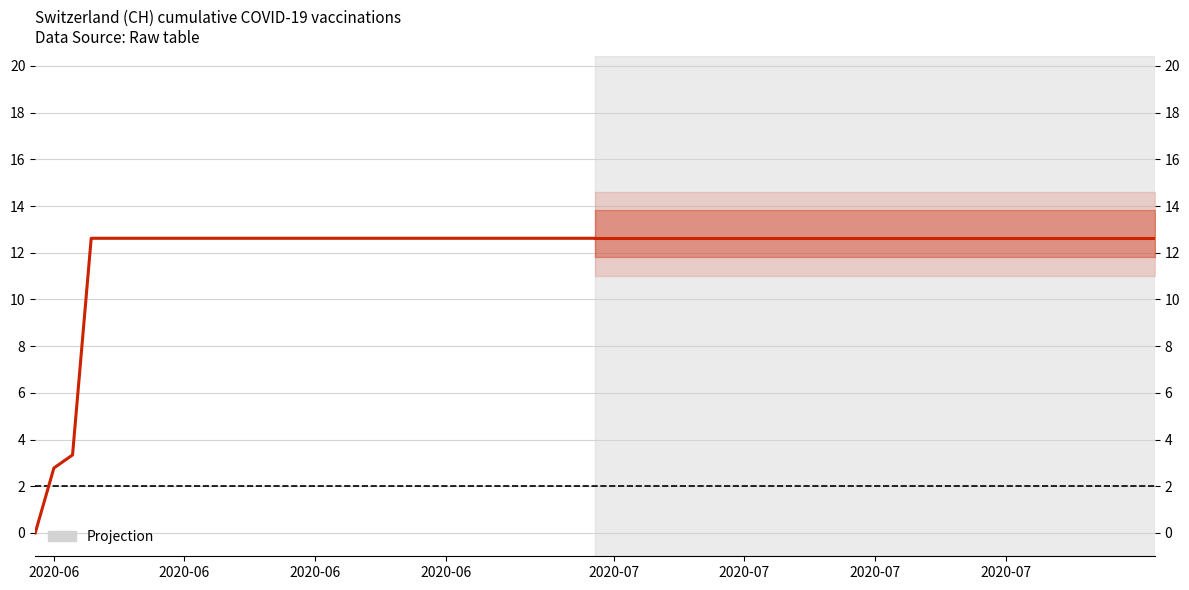

At which category is the sum across all series the highest?

2020-06